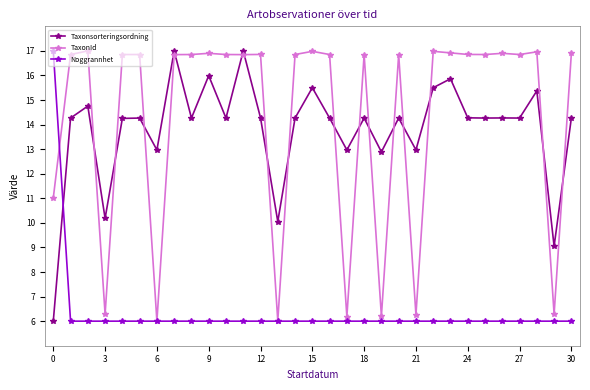

Which series ends up on top after the final intersection of Taxonsorteringsordning and TaxonId?

TaxonId